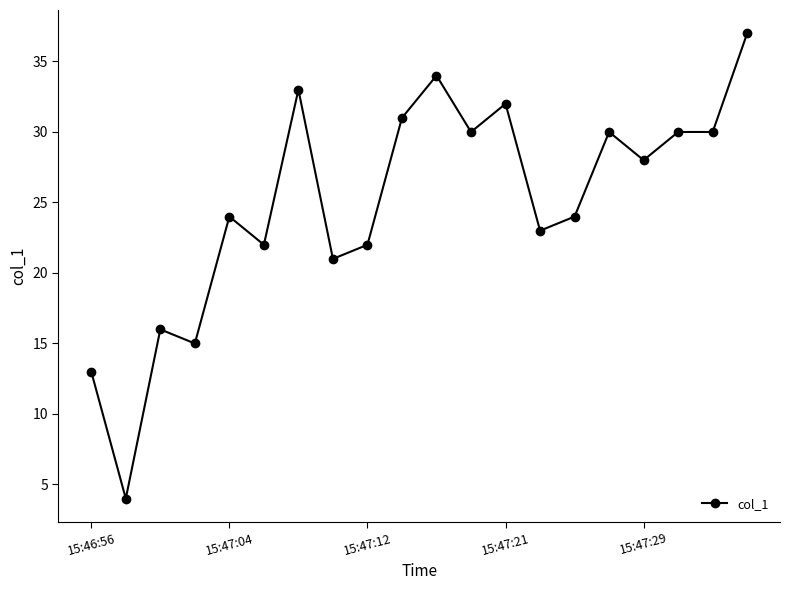

What is the value of the 7th point from the left?

33